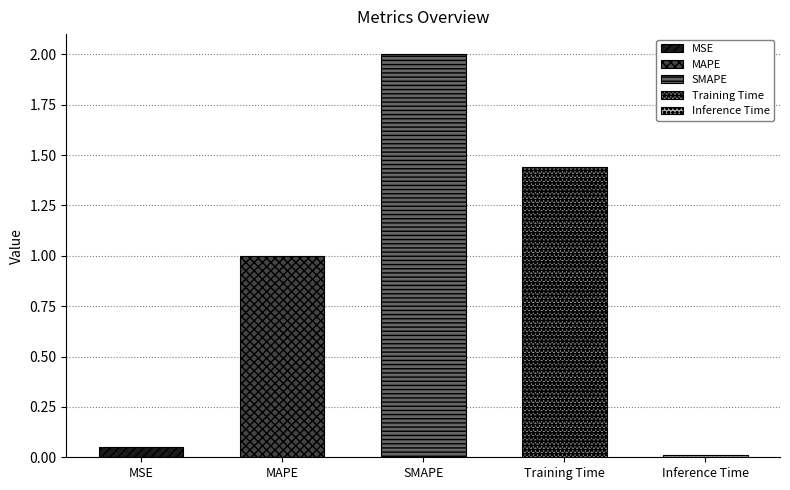

What position from the left is Training Time?

4